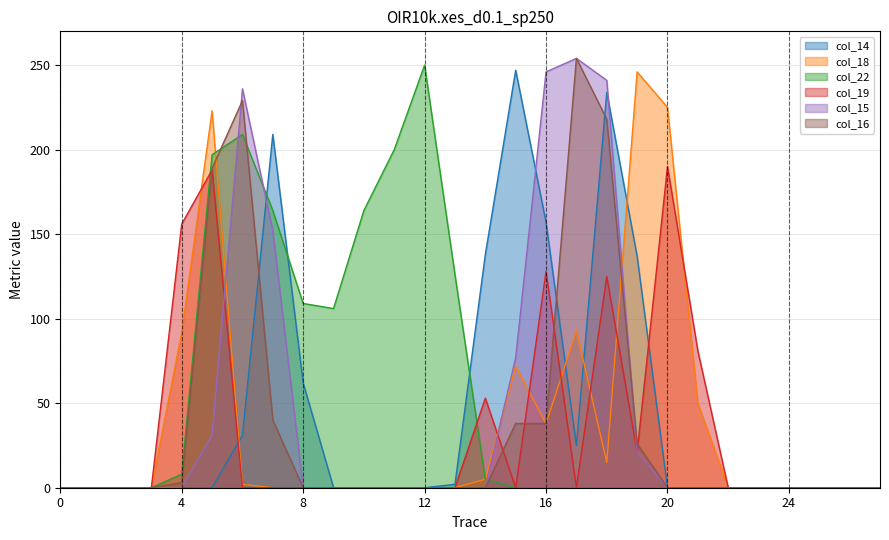

At which category does col_14 reach its first local peak?

7